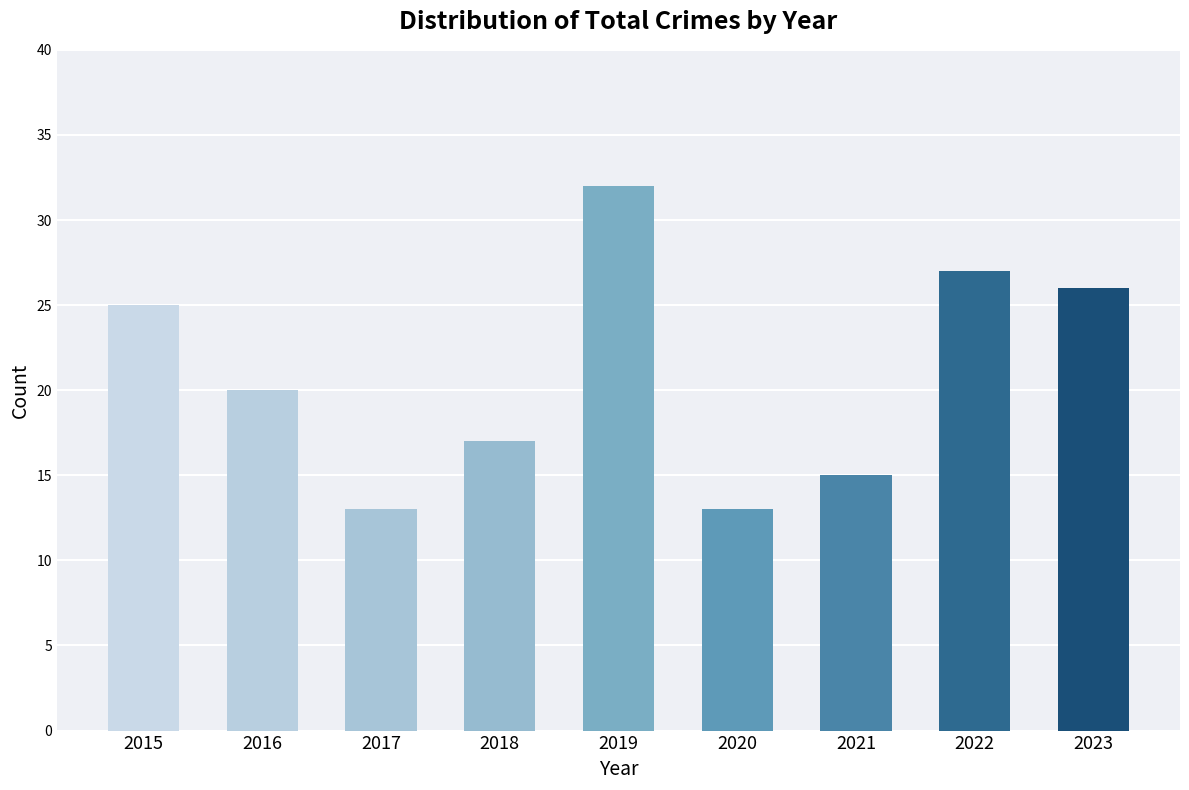

Count the number of data series in this chart.

1